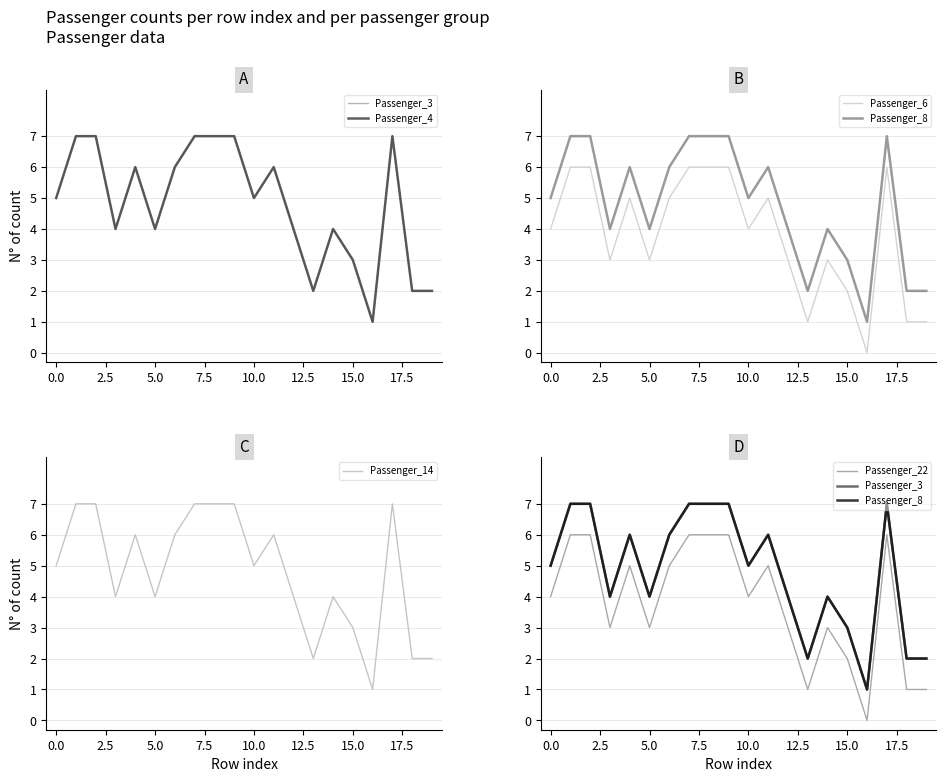

Reading left to right, transcribe all the data shown in this chart.

Passenger_3: 5	7	7	4	6	4	6	7	7	7	5	6	4	2	4	3	1	7	2	2
Passenger_4: 5	7	7	4	6	4	6	7	7	7	5	6	4	2	4	3	1	7	2	2
Passenger_6: 4	6	6	3	5	3	5	6	6	6	4	5	3	1	3	2	0	6	1	1
Passenger_8: 5	7	7	4	6	4	6	7	7	7	5	6	4	2	4	3	1	7	2	2
Passenger_14: 5	7	7	4	6	4	6	7	7	7	5	6	4	2	4	3	1	7	2	2
Passenger_22: 4	6	6	3	5	3	5	6	6	6	4	5	3	1	3	2	0	6	1	1